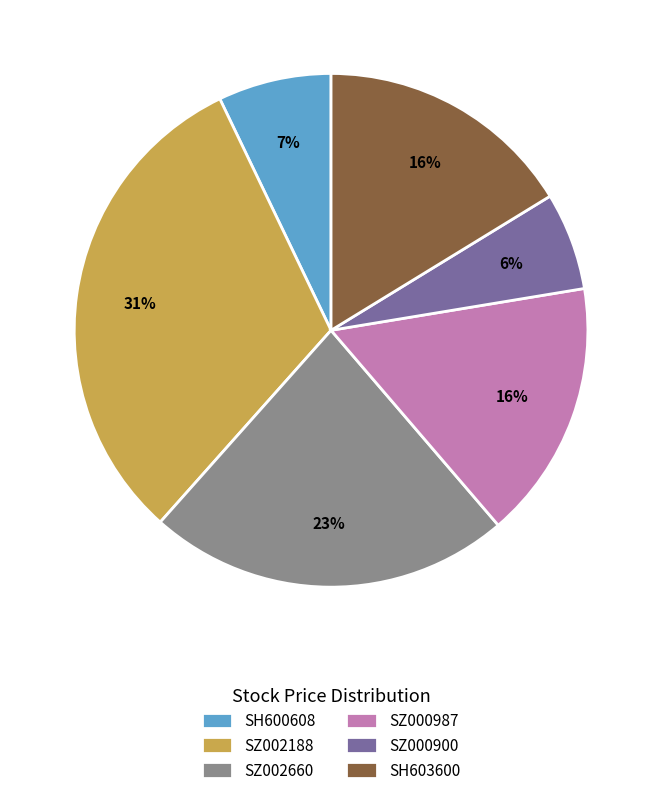

Approximately how many times larger is the value at SZ000900 compared to SZ000987?

0.4